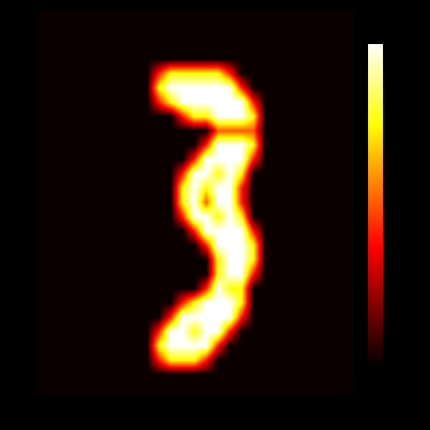

At which category is the sum across all series the highest?

15